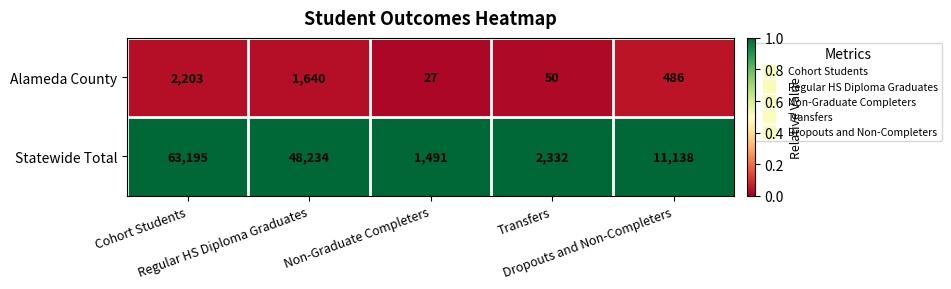

Which series has the widest spread of values?

Statewide Total